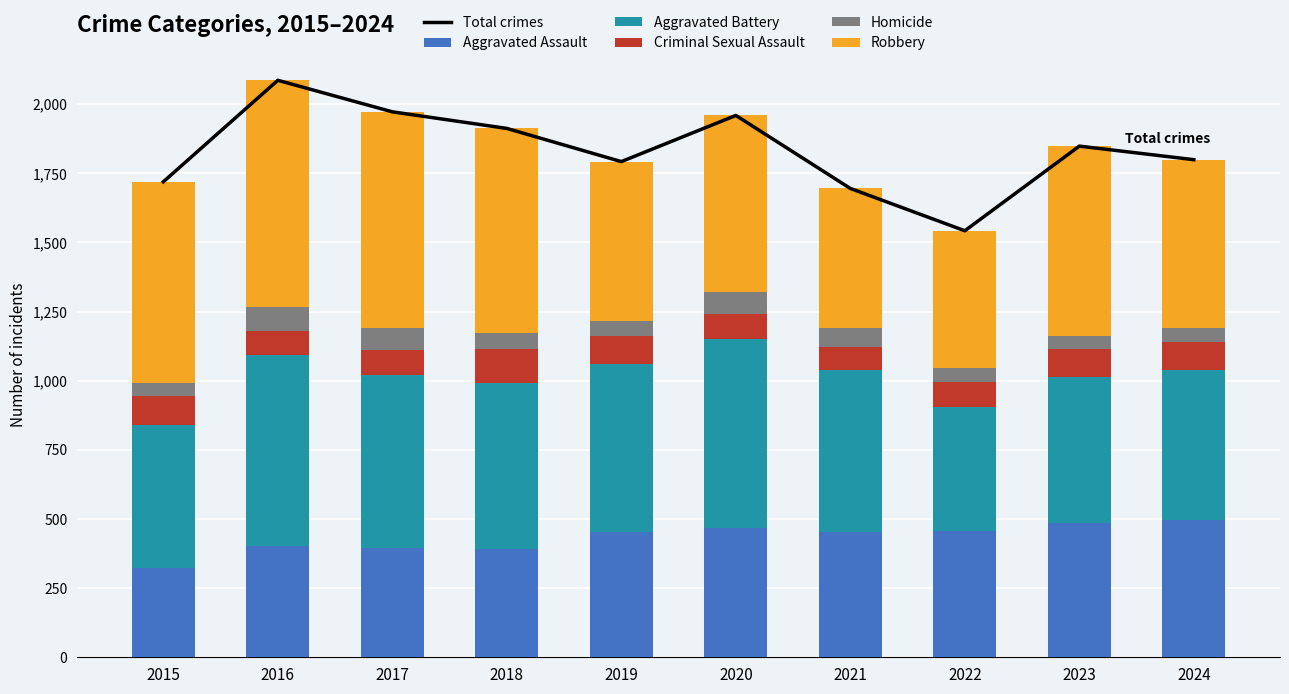

What is the difference between the maximum and minimum values in the Robbery series?

324